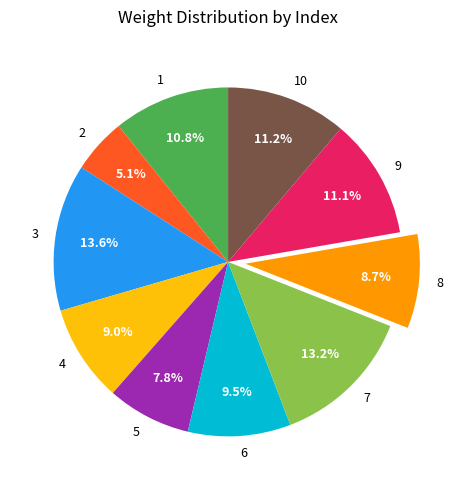

Is it true that 1 is 17% of the pie?

False